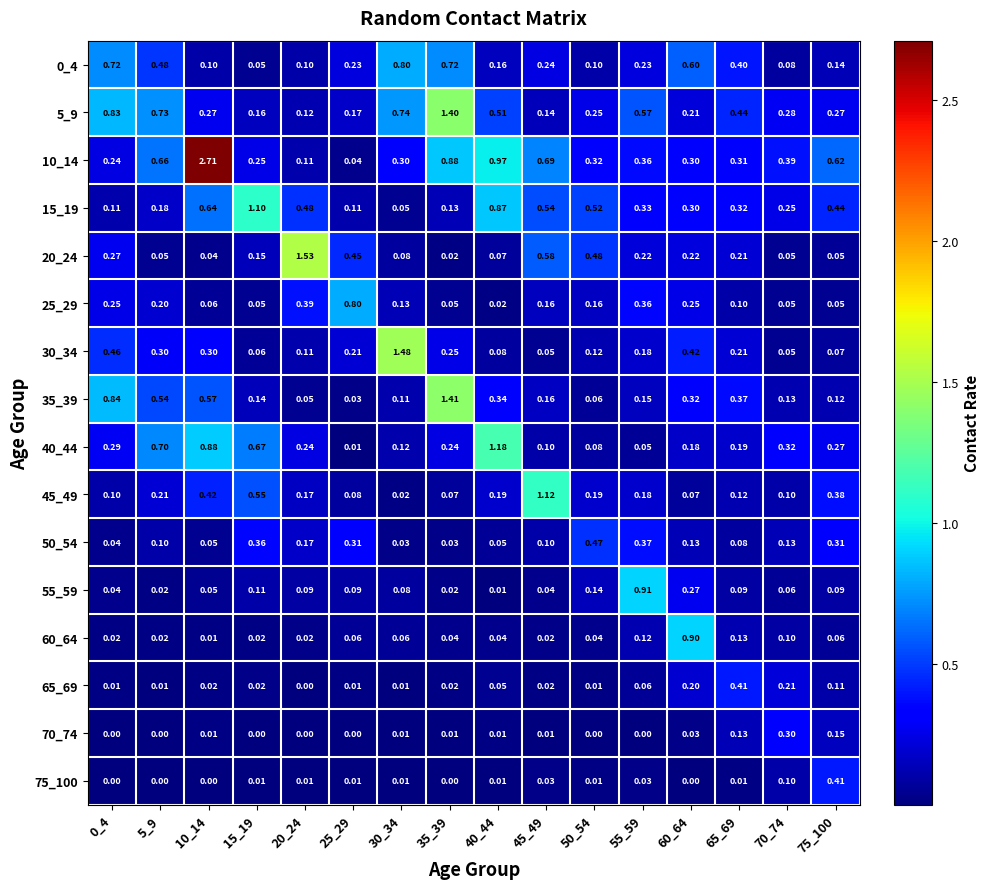

Is the value of 45_49 at 20_24 greater than the value of 20_24 at 55_59?

No